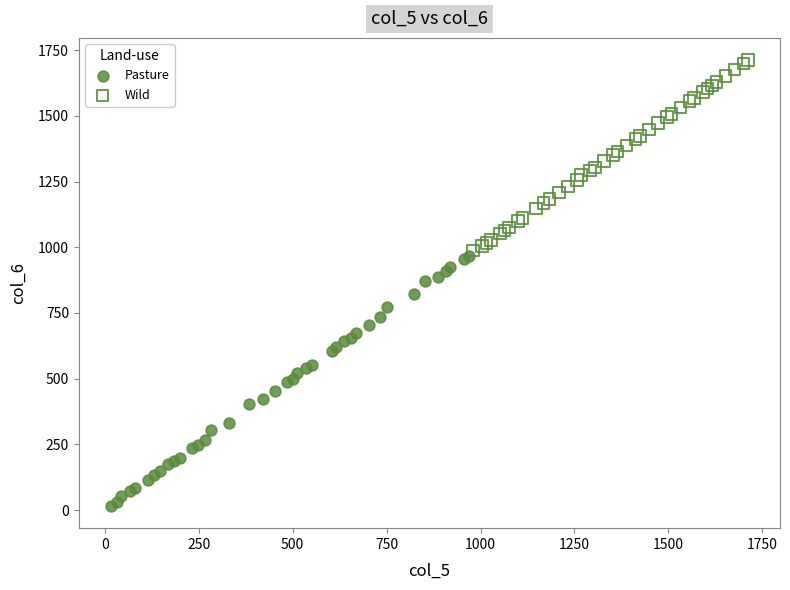

Which series reaches the maximum Y coordinate?

Wild